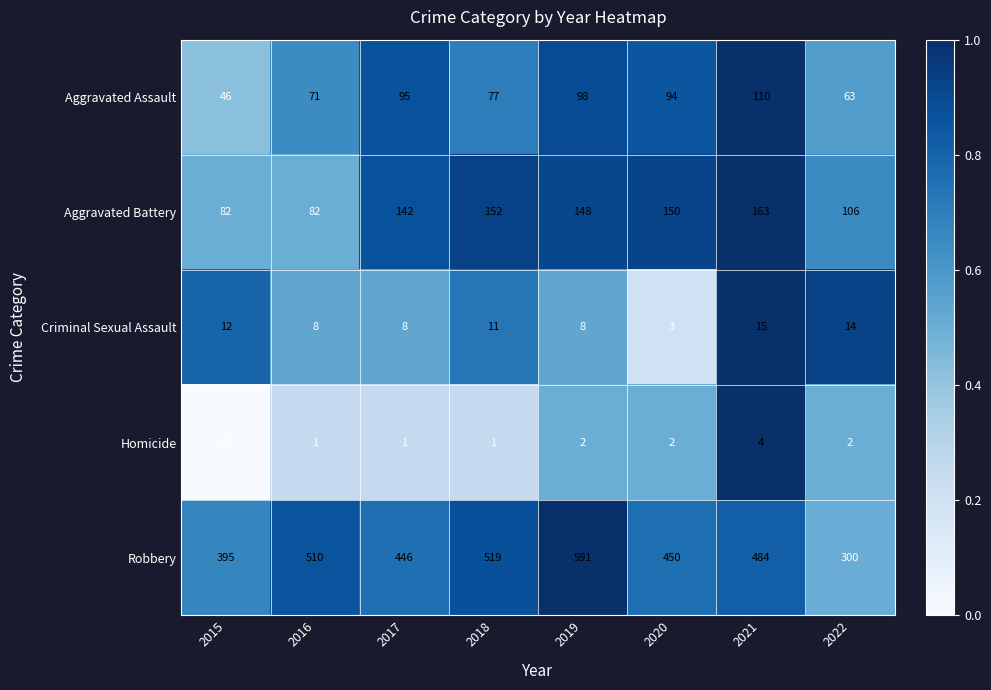

What value does the Robbery series have at 2017?

446